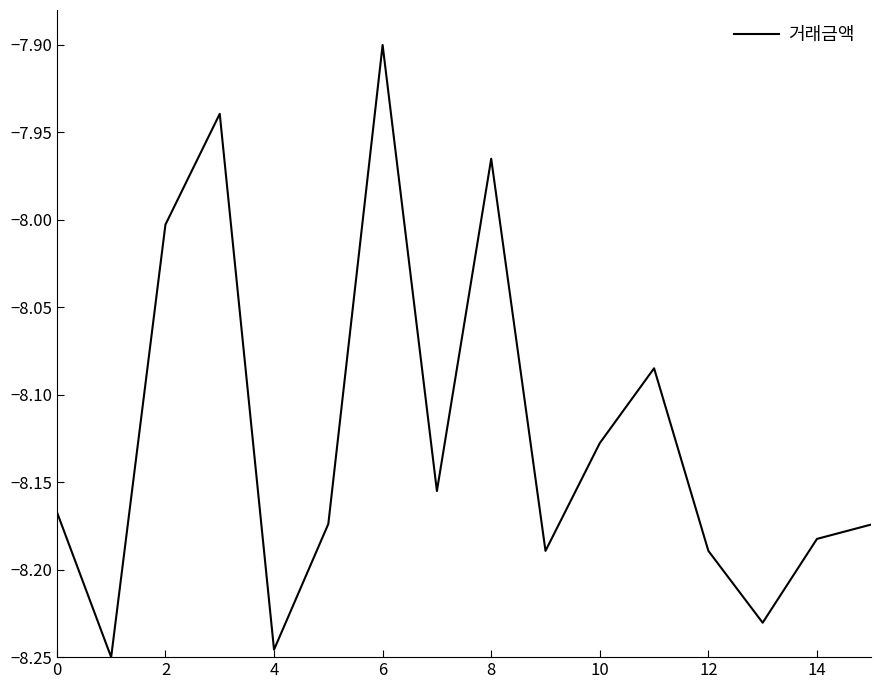

The value at 4 is -13.8. True or false?

False